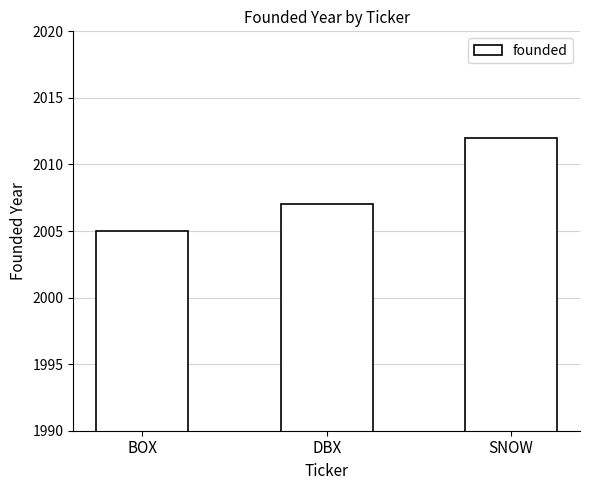

How many data points are less than 2007?

1